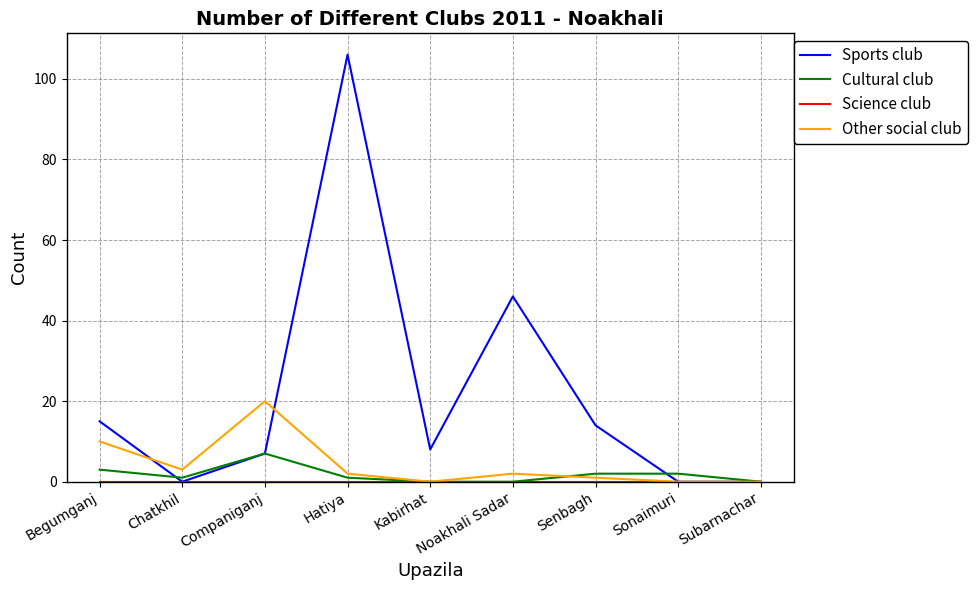

At which category is the sum across all series the highest?

Hatiya